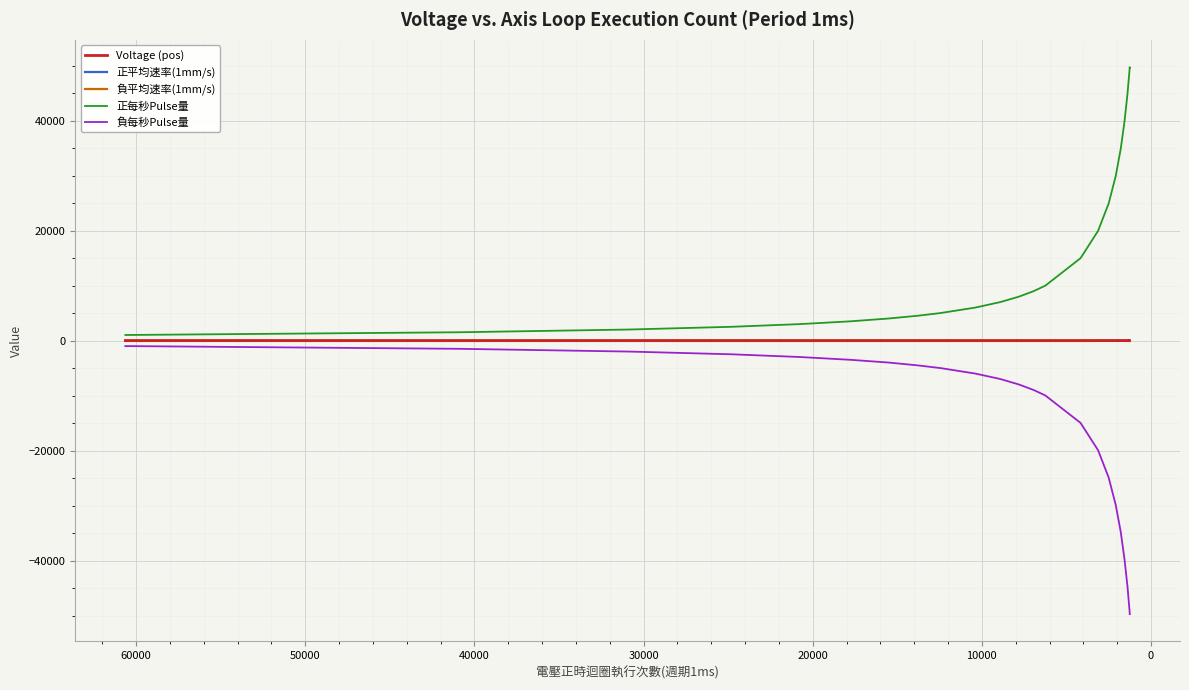

True or false: 正每秒Pulse量 and 負平均速率(1mm/s) cross at least once.

False